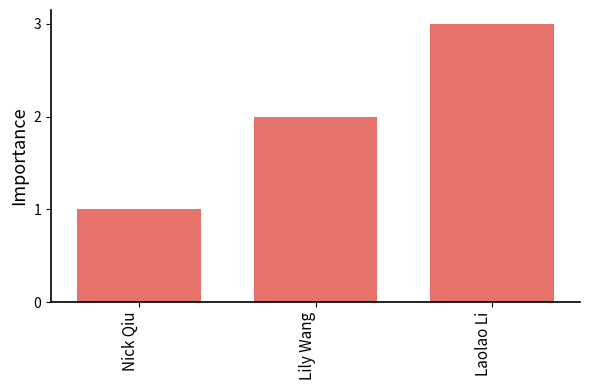

True or false: the data shows 1 at Laolao Li.

False